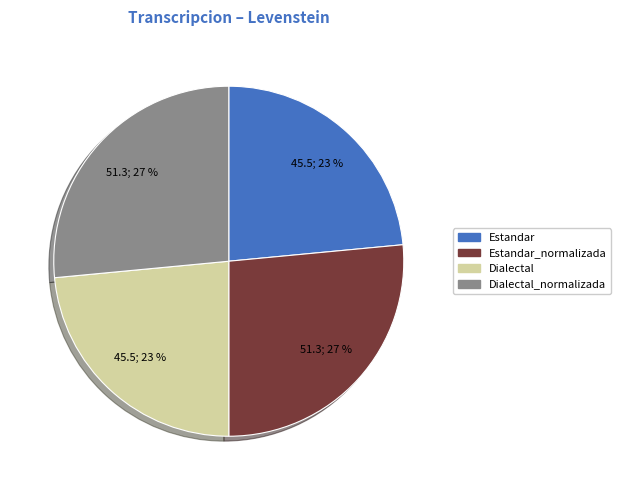

Does any single category account for the majority?

No